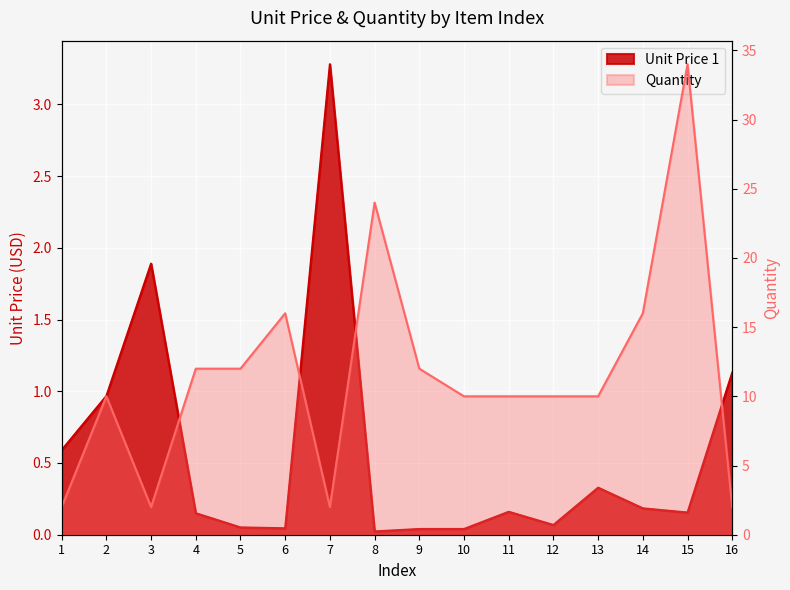

Read the Quantity value at 11.

10.0